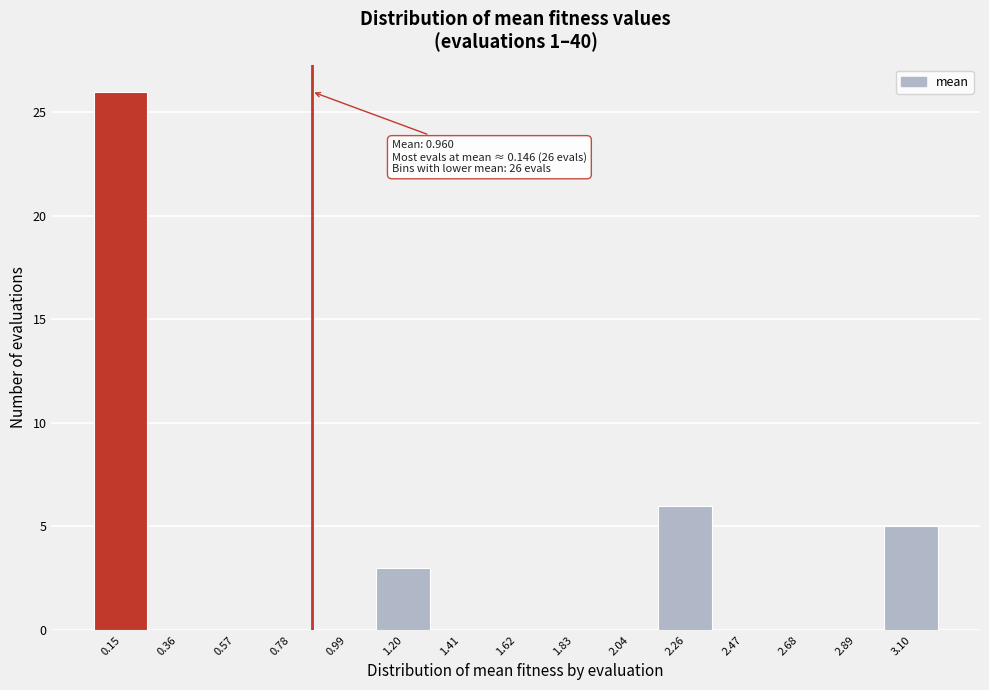

Reading left to right, what are all the values shown in this chart?

0.15=26	0.36=0	0.57=0	0.78=0	0.99=0	1.20=3	1.41=0	1.62=0	1.83=0	2.04=0	2.26=6	2.47=0	2.68=0	2.89=0	3.10=5